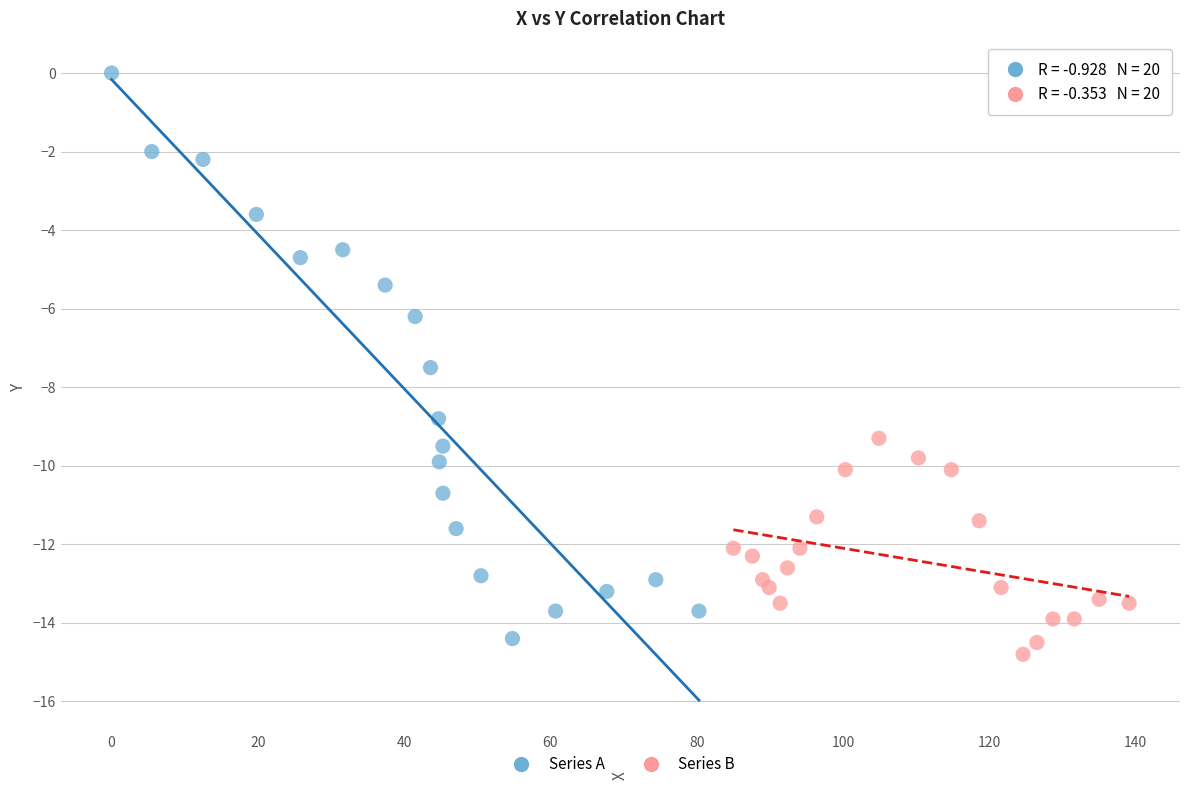

Which series reaches the maximum Y coordinate?

Series A